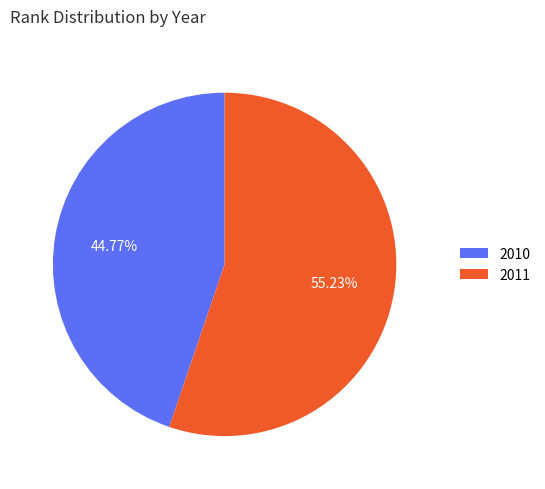

Is there any slice that represents more than half of the pie?

Yes